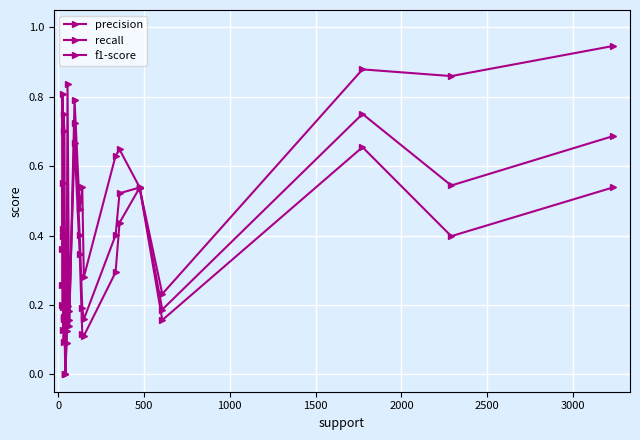

How many interior local valleys does the precision series have?

6